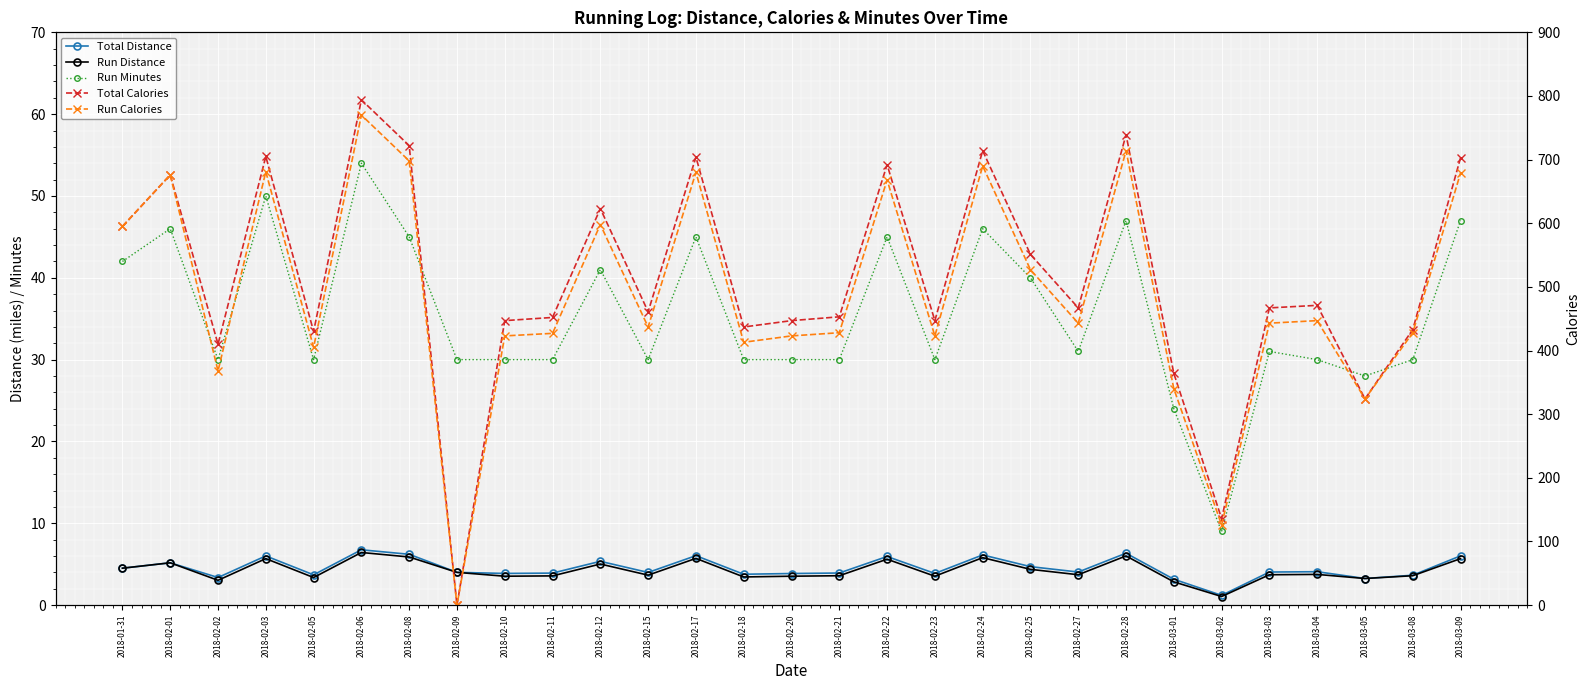

What are all the series names shown in the legend?

Total Distance, Run Distance, Run Minutes, Total Calories, Run Calories